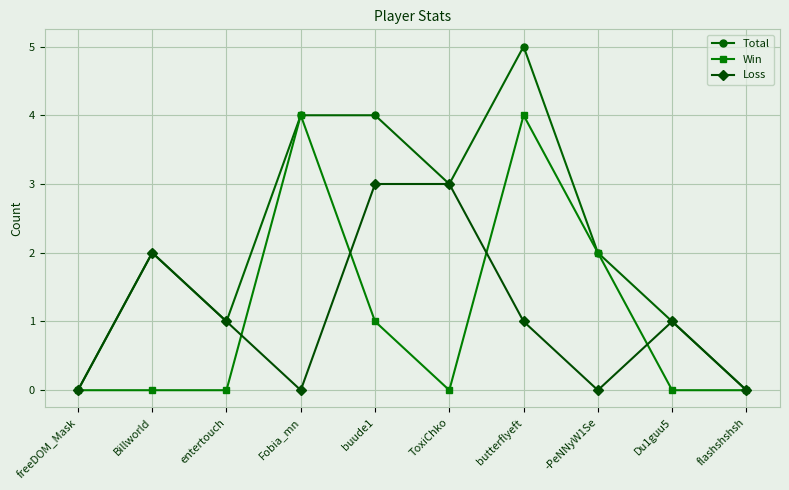

Does the chart have visible grid lines?

Yes